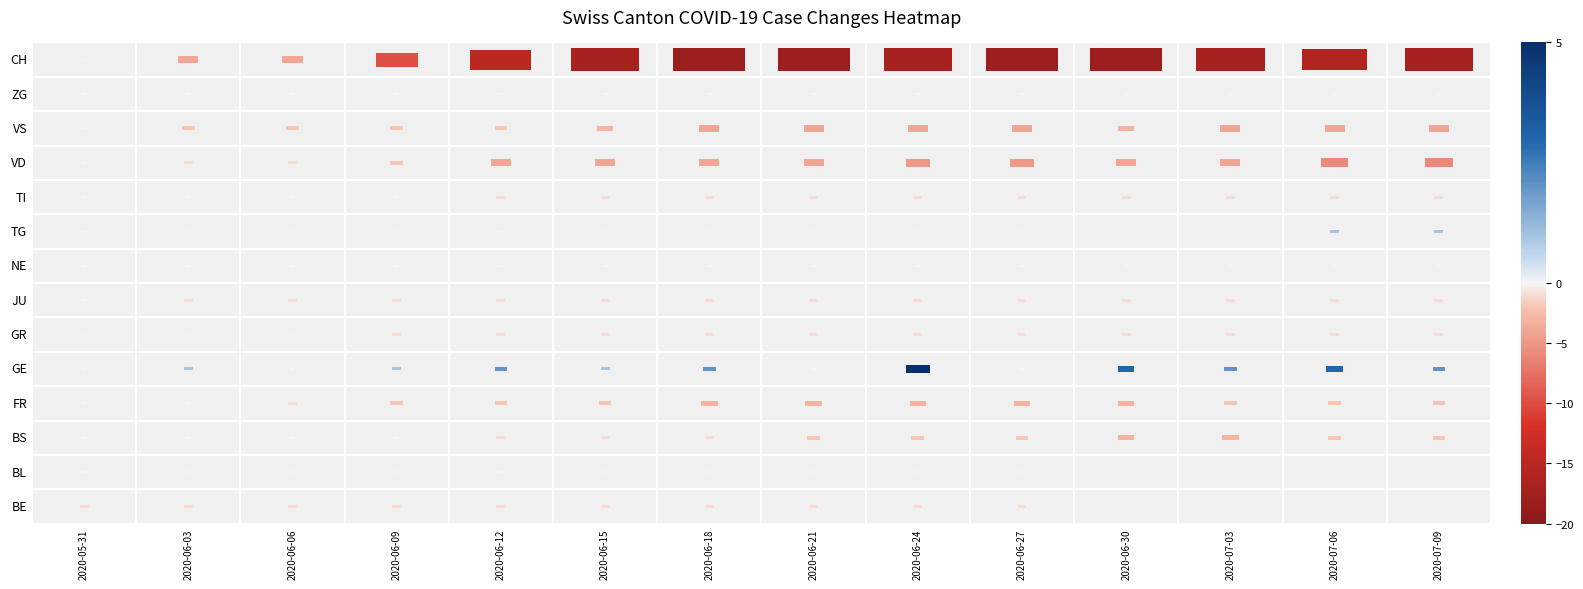

What is the minimum value shown in the chart?

-19